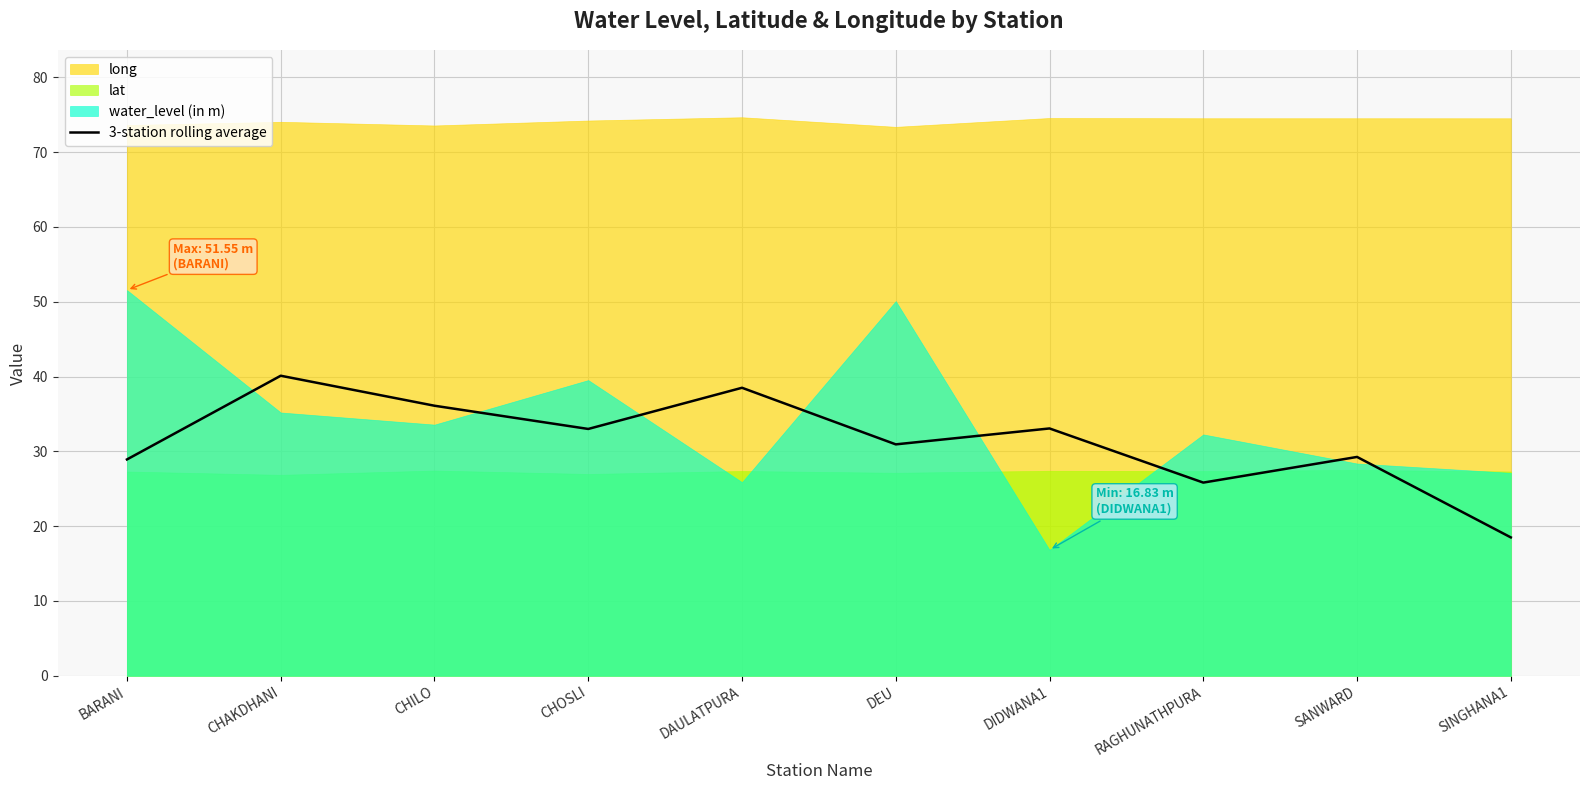

What is the sum of all values?

314.1